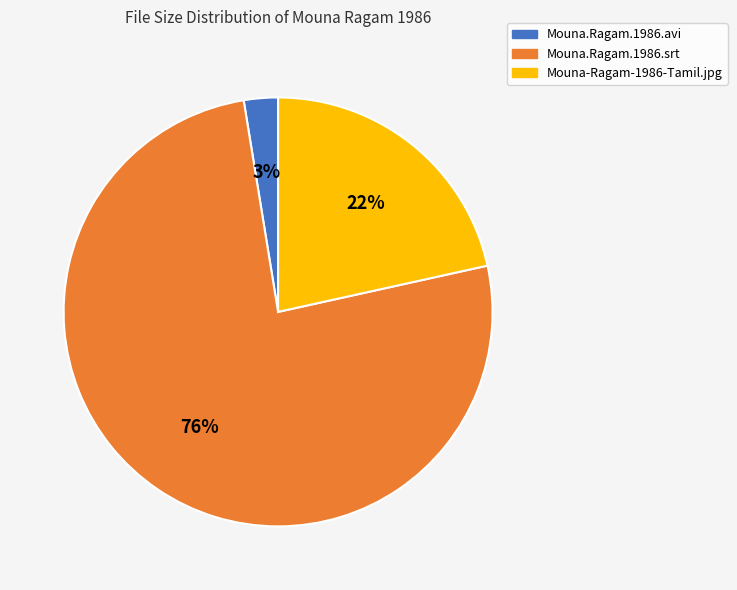

Which has a higher value, Mouna.Ragam.1986.avi or Mouna-Ragam-1986-Tamil.jpg?

Mouna-Ragam-1986-Tamil.jpg